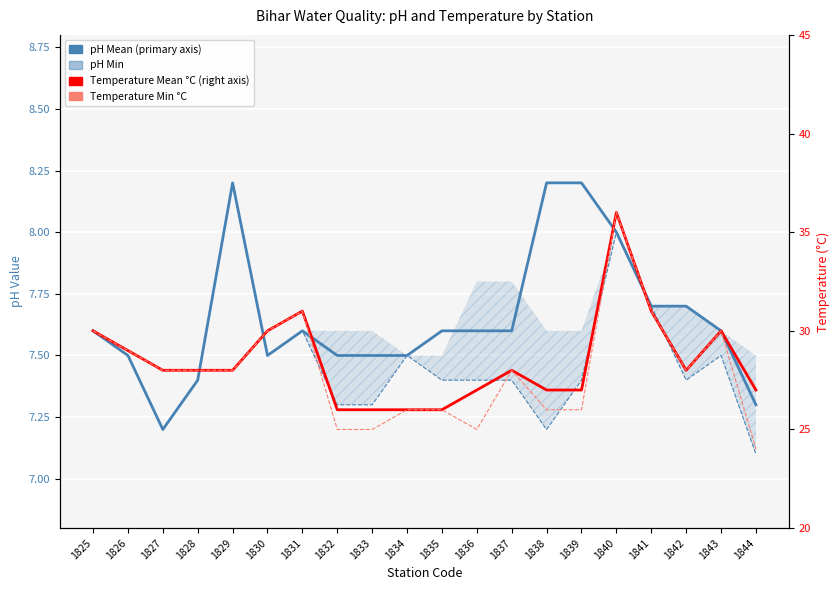

Read the Temperature Mean (°C) value at 1835.

26.0